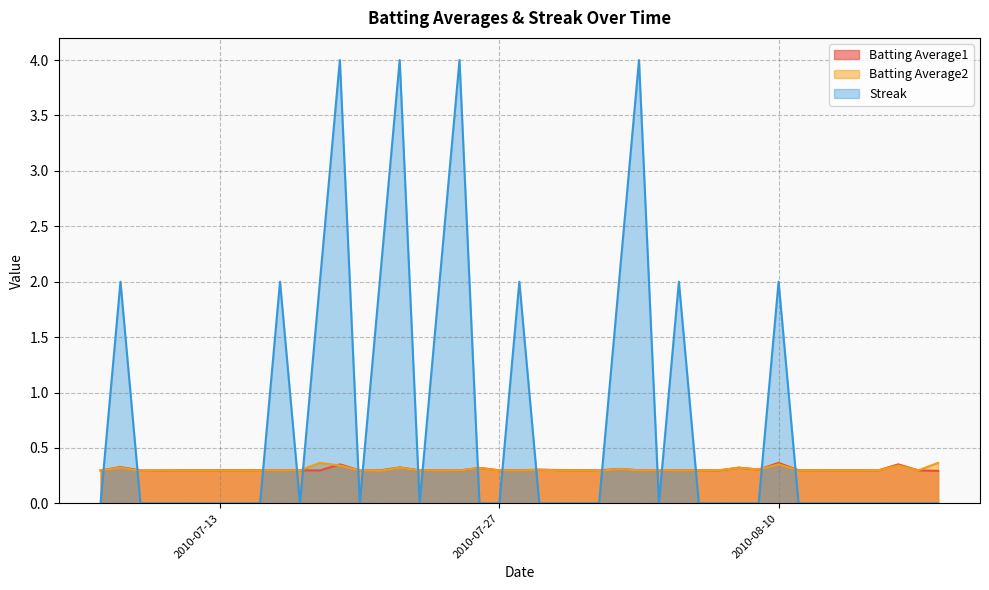

How many Batting Average2 values are between 0 and 1?

40